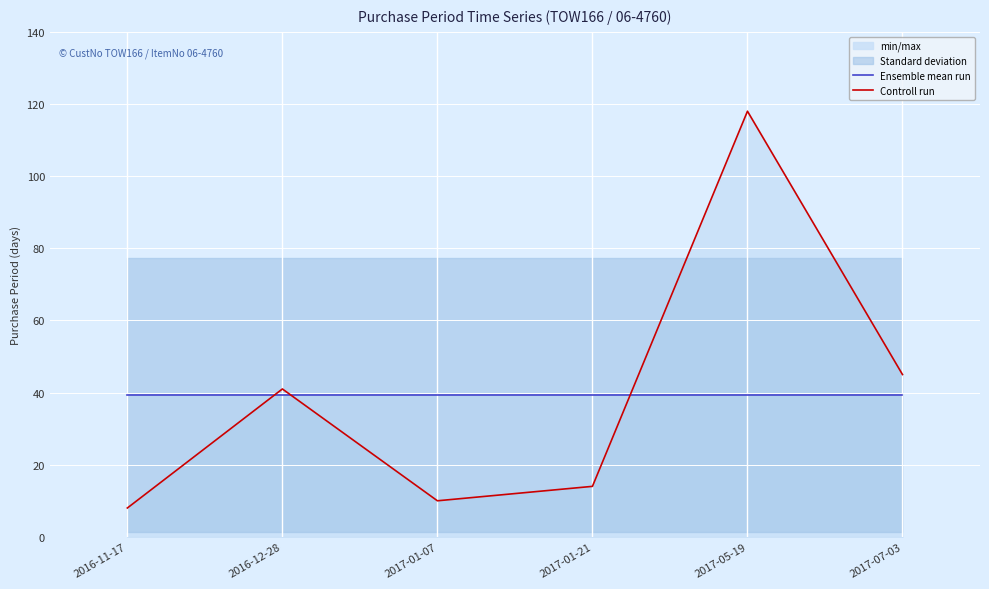

At how many categories does at least one series exceed 22?

6